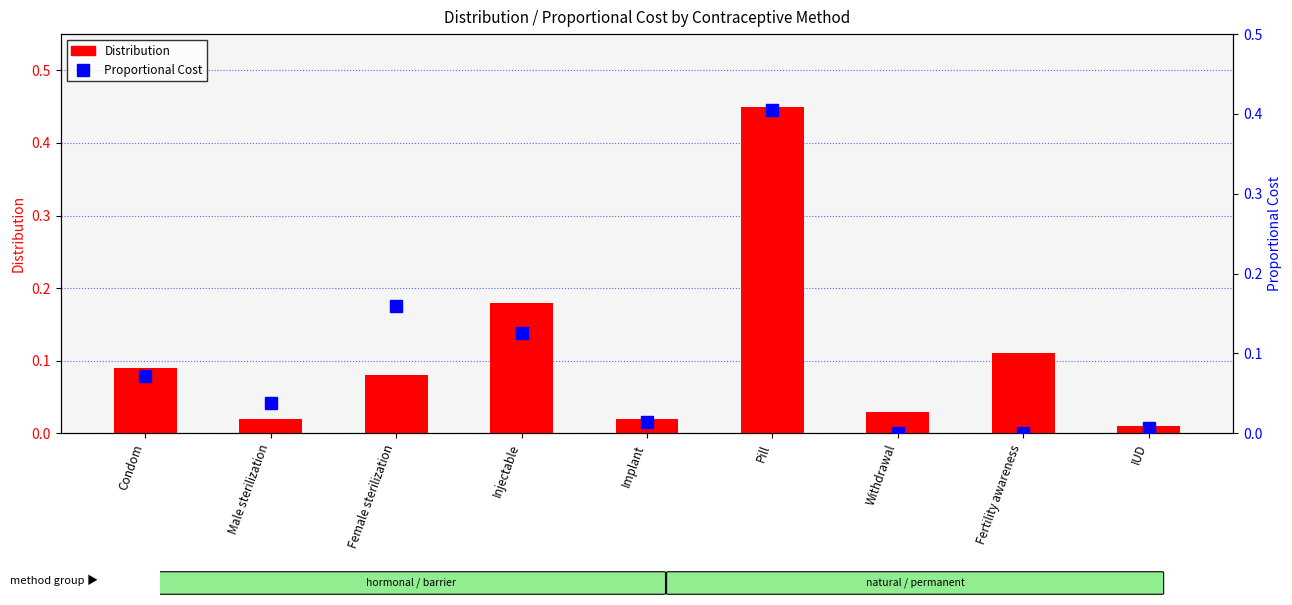

What are all the series names shown in the legend?

Distribution, Proportional Cost